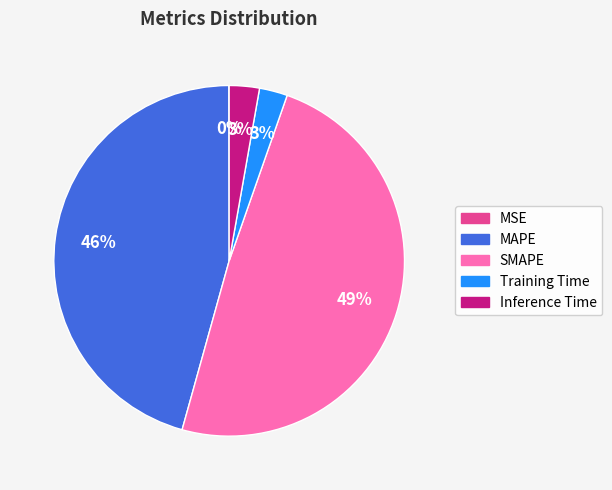

What percentage is the MAPE slice, to the nearest percent?

46%